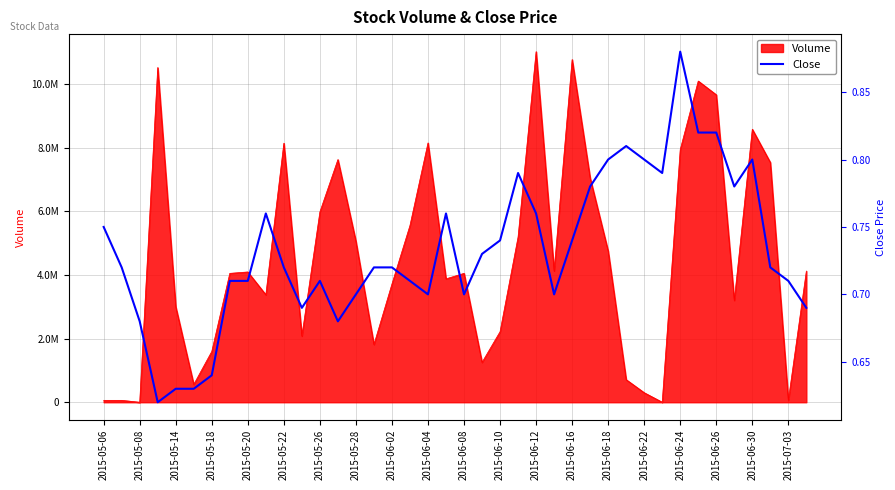

What is the value of the 28th point from the left?

0.8